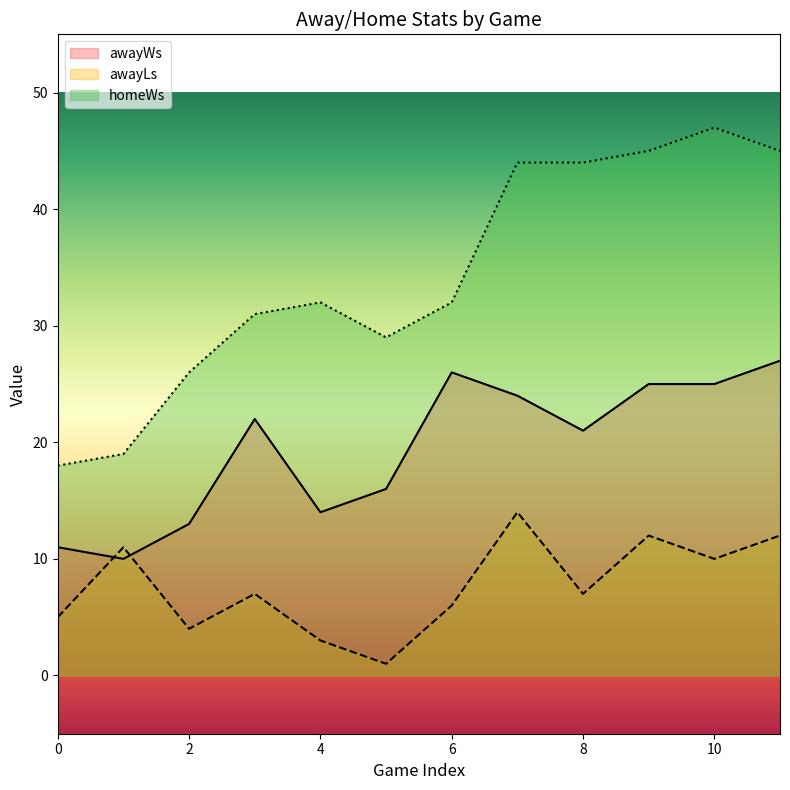

What is the minimum value shown in the chart?

1